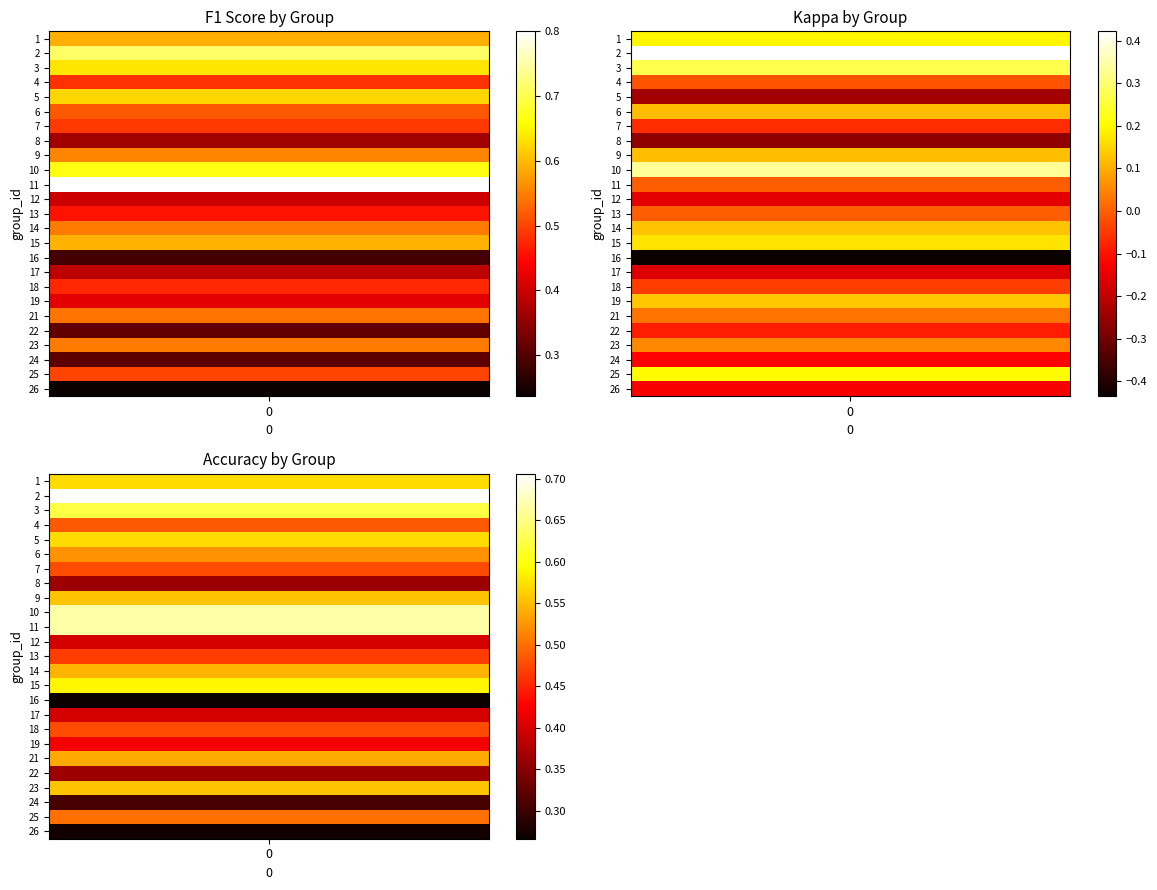

Reading left to right, list all the values displayed in this chart.

f1: 0.6	0.7	0.6	0.5	0.6	0.5	0.5	0.4	0.6	0.7	0.8	0.4	0.5	0.5	0.6	0.3	0.4	0.5	0.4	0.5	0.3	0.5	0.3	0.5	0.2
kappa: 0.2	0.4	0.3	-0.0	-0.2	0.1	-0.1	-0.3	0.1	0.3	0.0	-0.2	0.0	0.1	0.2	-0.4	-0.2	-0.0	0.1	0.0	-0.1	0.1	-0.1	0.2	-0.1
accuracy: 0.6	0.7	0.6	0.5	0.6	0.5	0.5	0.4	0.6	0.7	0.7	0.4	0.5	0.5	0.6	0.3	0.4	0.5	0.4	0.5	0.4	0.6	0.3	0.5	0.3